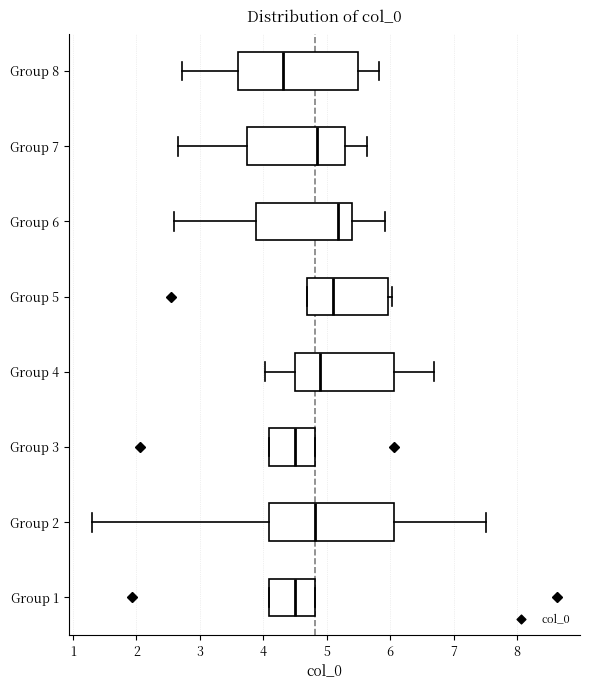

Reading bottom to top, read every box against the x-axis: the position of its median line, the range the box covers, and the ends of its whiskers. The values are not printed on the chart, so give them approximately, as read against the axis.

Group 1: median 4.5, box 4.1 to 4.8, whiskers 4.1 to 4.8
Group 2: median 4.8, box 4.1 to 6.1, whiskers 1.3 to 7.5
Group 3: median 4.5, box 4.1 to 4.8, whiskers 4.1 to 4.8
Group 4: median 4.9, box 4.5 to 6.1, whiskers 4.0 to 6.7
Group 5: median 5.1, box 4.7 to 6.0, whiskers 4.7 to 6.0 (just right of the box's right edge)
Group 6: median 5.2, box 3.9 to 5.4, whiskers 2.6 to 5.9
Group 7: median 4.9, box 3.7 to 5.3, whiskers 2.7 to 5.6
Group 8: median 4.3, box 3.6 to 5.5, whiskers 2.7 to 5.8